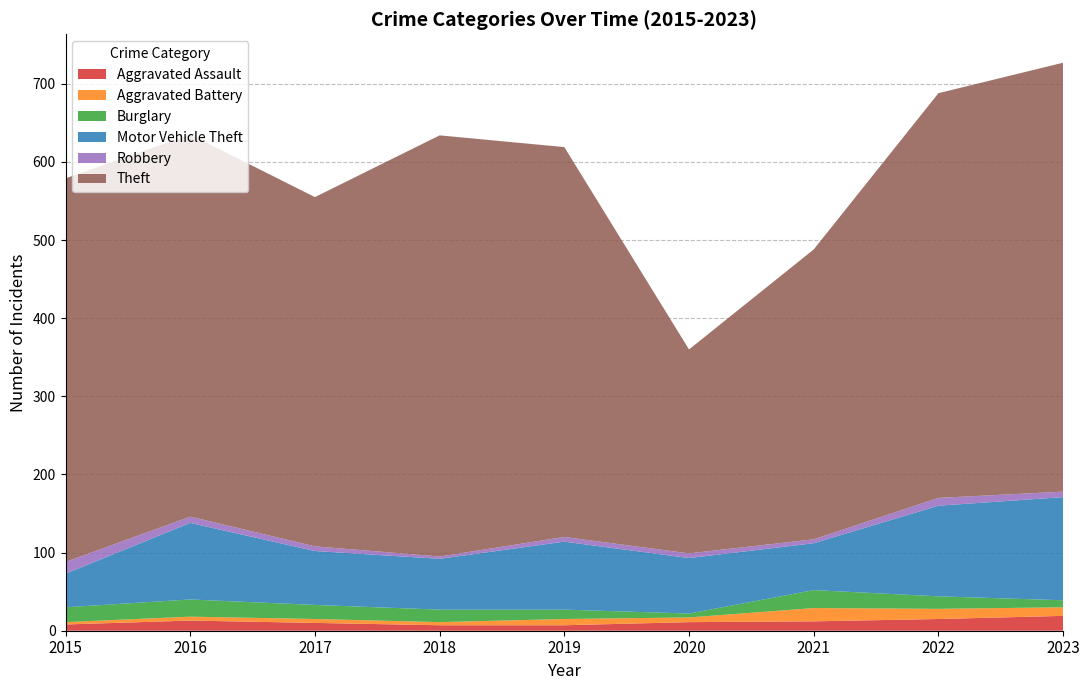

Reading left to right, extract all data points from this chart.

Aggravated Assault: 8	13	10	7	7	11	12	15	19
Aggravated Battery: 3	5	5	4	8	6	17	13	11
Burglary: 19	22	18	16	12	5	23	16	9
Motor Vehicle Theft: 43	98	69	65	87	71	60	116	132
Robbery: 15	8	6	3	6	6	5	10	7
Theft: 491	489	447	539	499	261	371	518	549